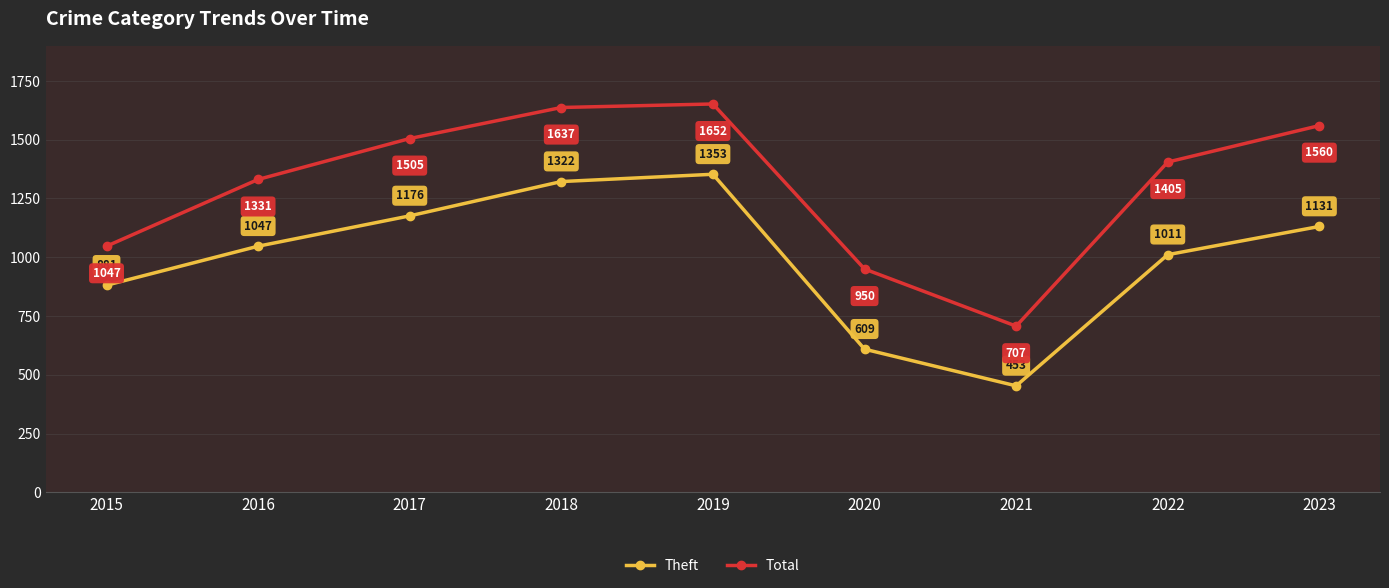

Where is the first local minimum for Total?

2021